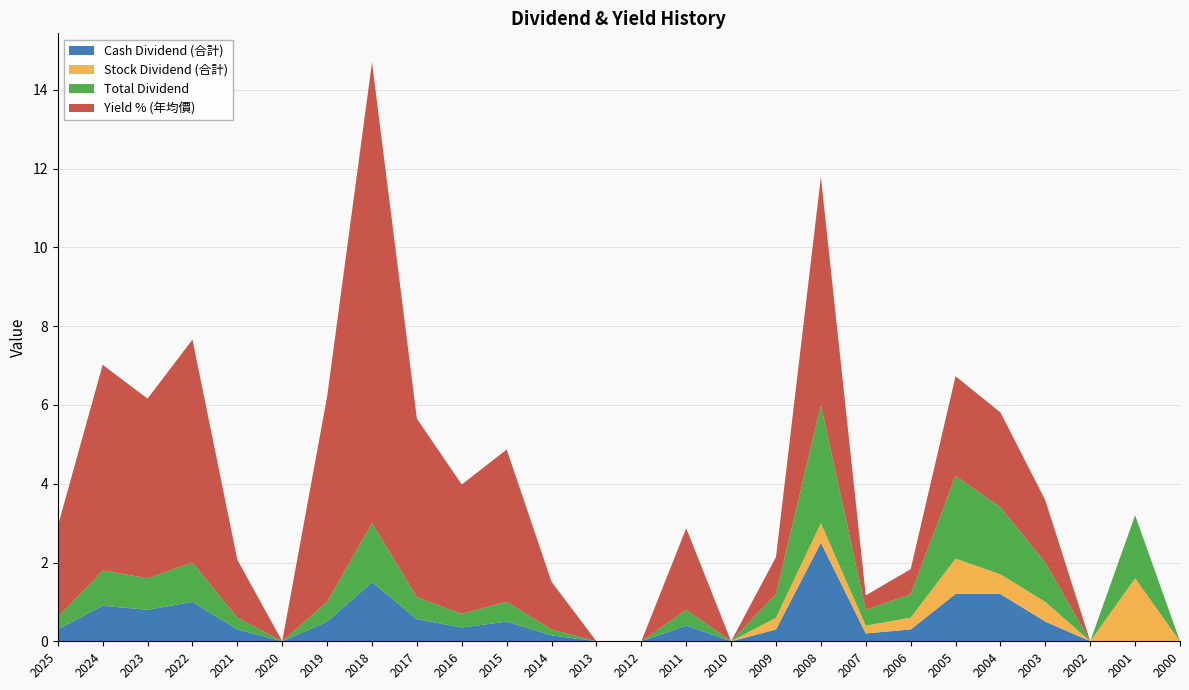

Reading left to right, transcribe all the data shown in this chart.

Cash Dividend (合計): 2025=0.3	2024=0.9	2023=0.8	2022=1.0	2021=0.3	2020=0.0	2019=0.5	2018=1.5	2017=0.6	2016=0.3	2015=0.5	2014=0.1	2013=0.0	2012=0.0	2011=0.4	2010=0.0	2009=0.3	2008=2.5	2007=0.2	2006=0.3	2005=1.2	2004=1.2	2003=0.5	2002=0.0	2001=0.0	2000=0.0
Stock Dividend (合計): 2025=0.0	2024=0.0	2023=0.0	2022=0.0	2021=0.0	2020=0.0	2019=0.0	2018=0.0	2017=0.0	2016=0.0	2015=0.0	2014=0.0	2013=0.0	2012=0.0	2011=0.0	2010=0.0	2009=0.3	2008=0.5	2007=0.2	2006=0.3	2005=0.9	2004=0.5	2003=0.5	2002=0.0	2001=1.6	2000=0.0
Total Dividend: 2025=0.3	2024=0.9	2023=0.8	2022=1.0	2021=0.3	2020=0.0	2019=0.5	2018=1.5	2017=0.6	2016=0.3	2015=0.5	2014=0.1	2013=0.0	2012=0.0	2011=0.4	2010=0.0	2009=0.6	2008=3.0	2007=0.4	2006=0.6	2005=2.1	2004=1.7	2003=1.0	2002=0.0	2001=1.6	2000=0.0
Yield % (年均價): 2025=2.3	2024=5.2	2023=4.6	2022=5.7	2021=1.5	2020=0.0	2019=5.2	2018=11.7	2017=4.5	2016=3.3	2015=3.9	2014=1.2	2013=0.0	2012=0.0	2011=2.1	2010=0.0	2009=0.9	2008=5.8	2007=0.4	2006=0.6	2005=2.5	2004=2.4	2003=1.6	2002=0.0	2001=0.0	2000=0.0